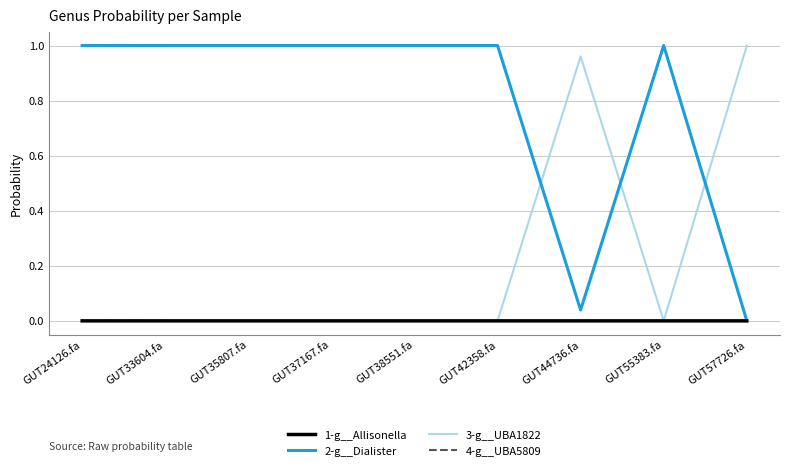

True or false: 3-g__UBA1822 and 2-g__Dialister cross at least once.

True